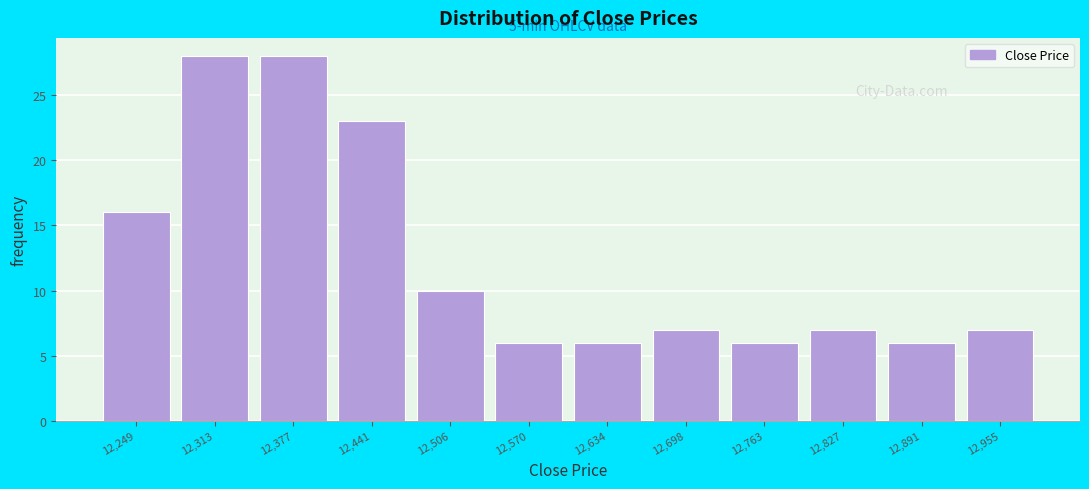

Reading right to left, transcribe all the data shown in this chart.

7	6	7	6	7	6	6	10	23	28	28	16